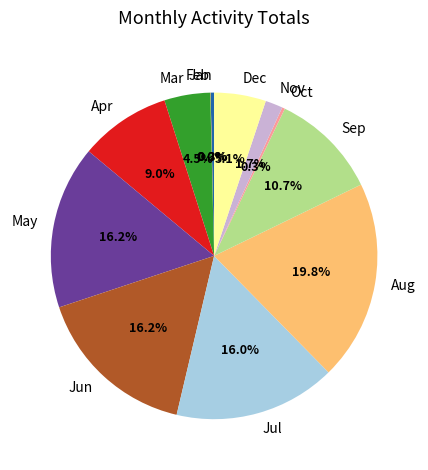

Does Jun account for over 50% of the chart?

No